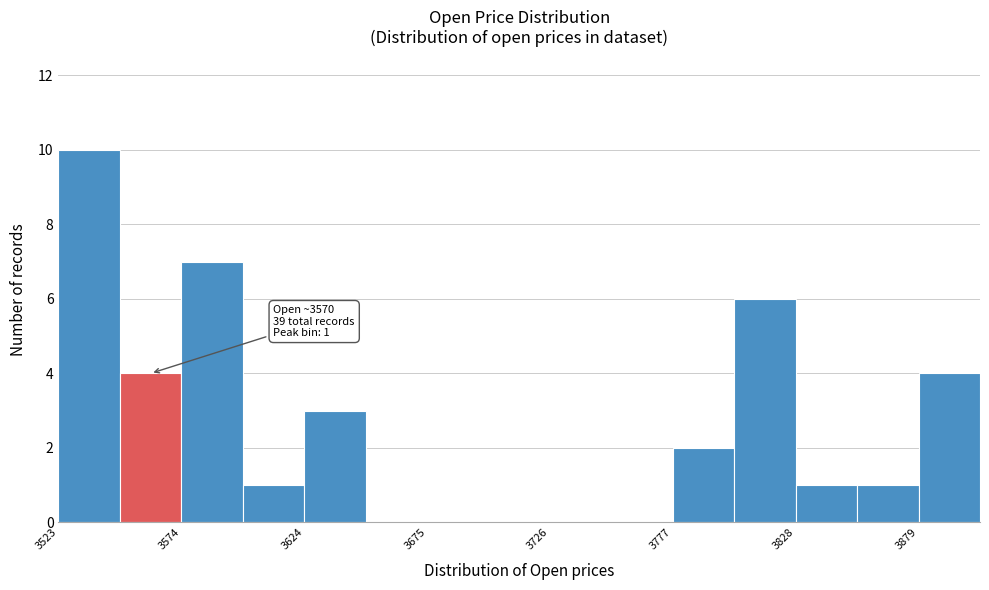

Around what value on the x-axis is the tallest bar? Give the approximate position of its centre, as read against the axis.

3540